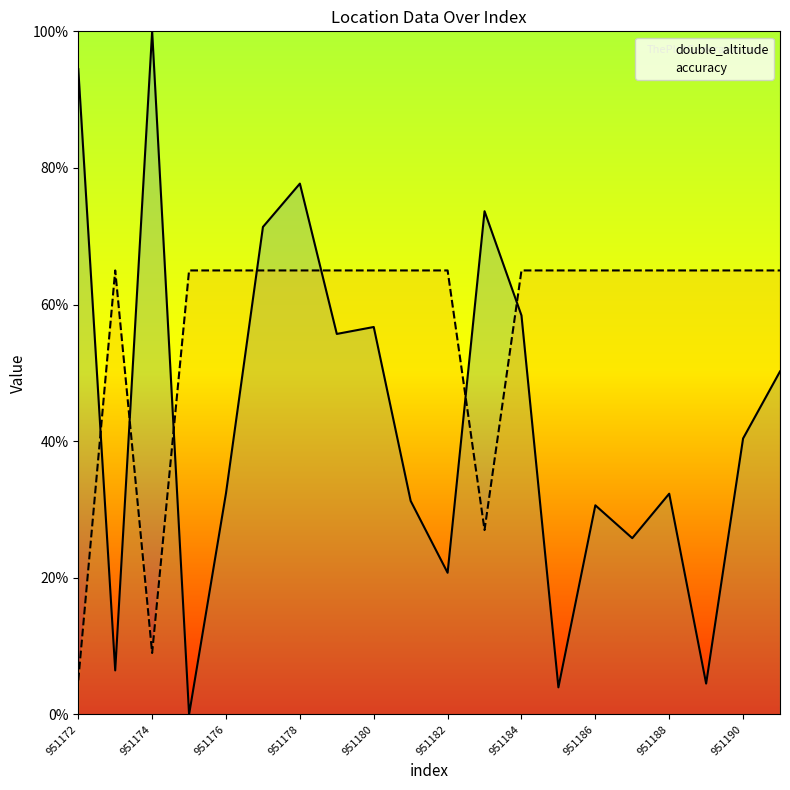

True or false: double_altitude and accuracy cross at least once.

True